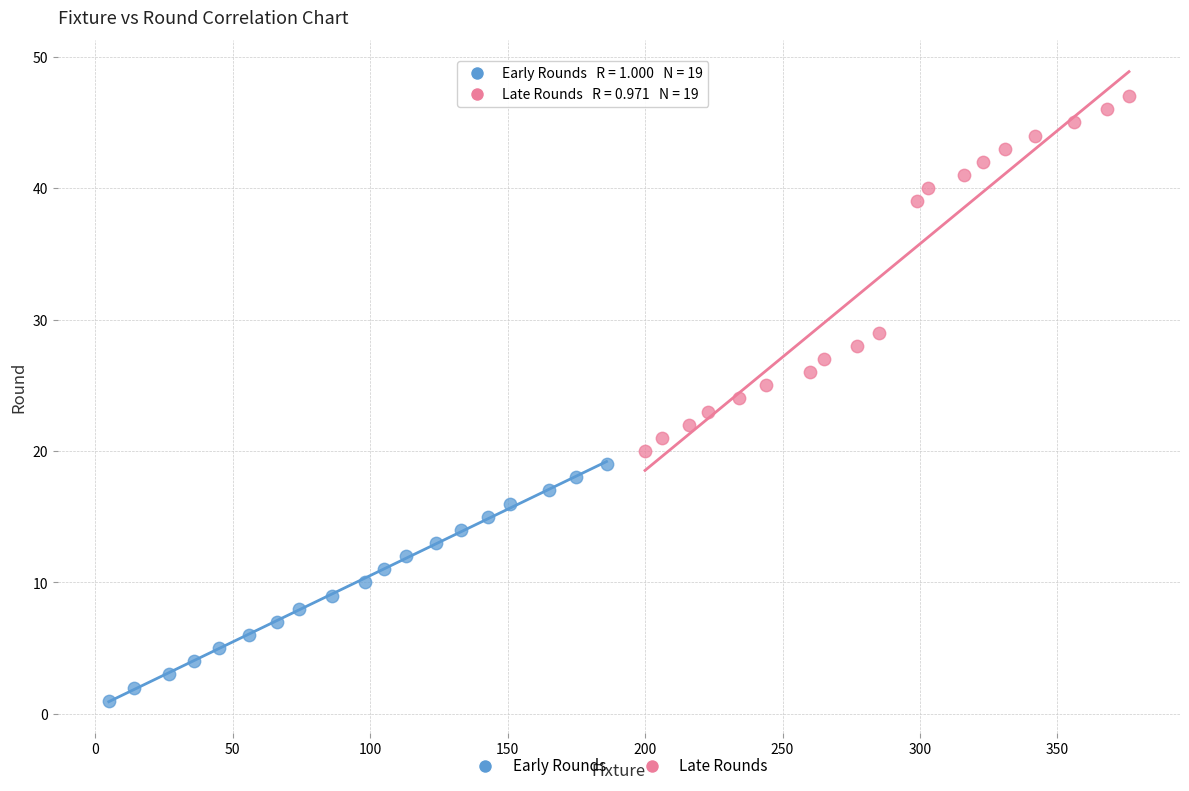

Which series has the widest spread of Y values?

Late Rounds